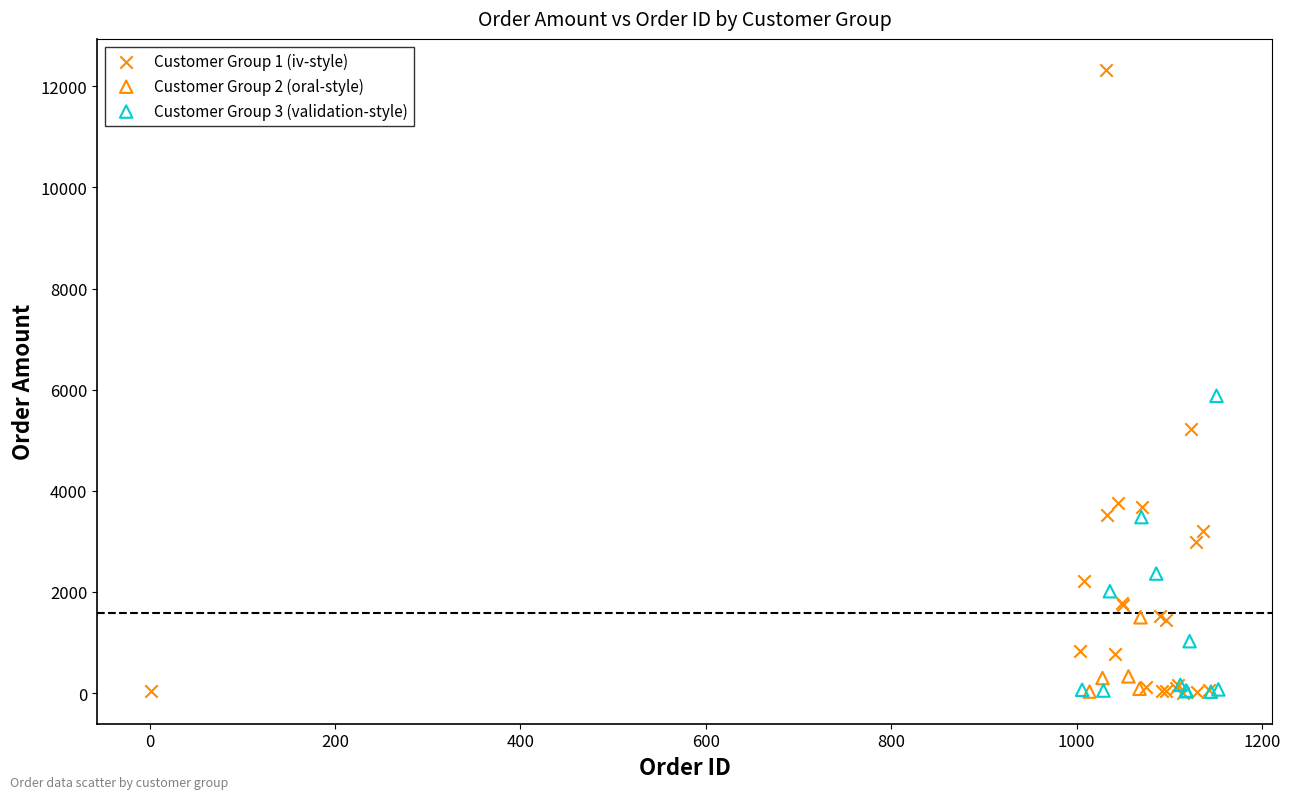

Which series has the widest spread of Y values?

Customer Group 1 (iv-style)